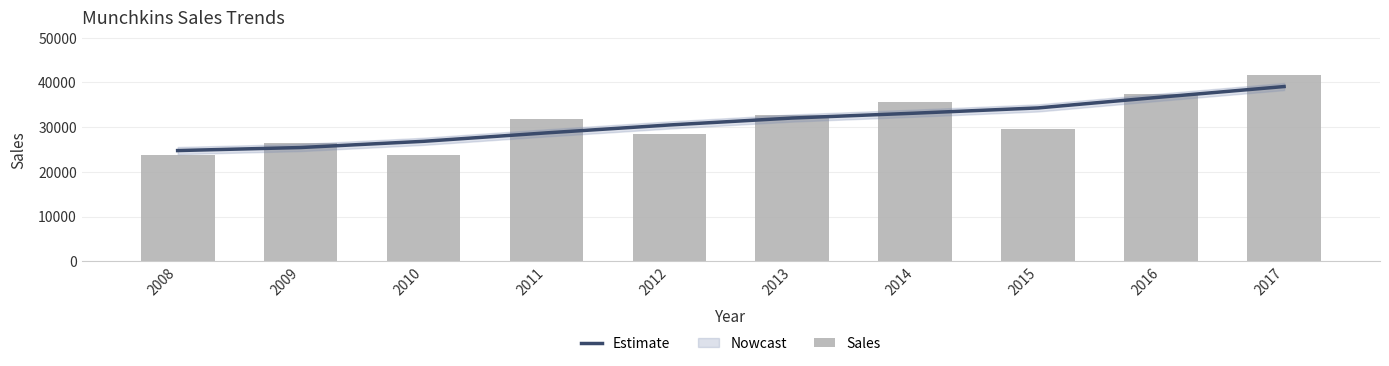

Is it true that Sales equals 10721 at 2014?

False